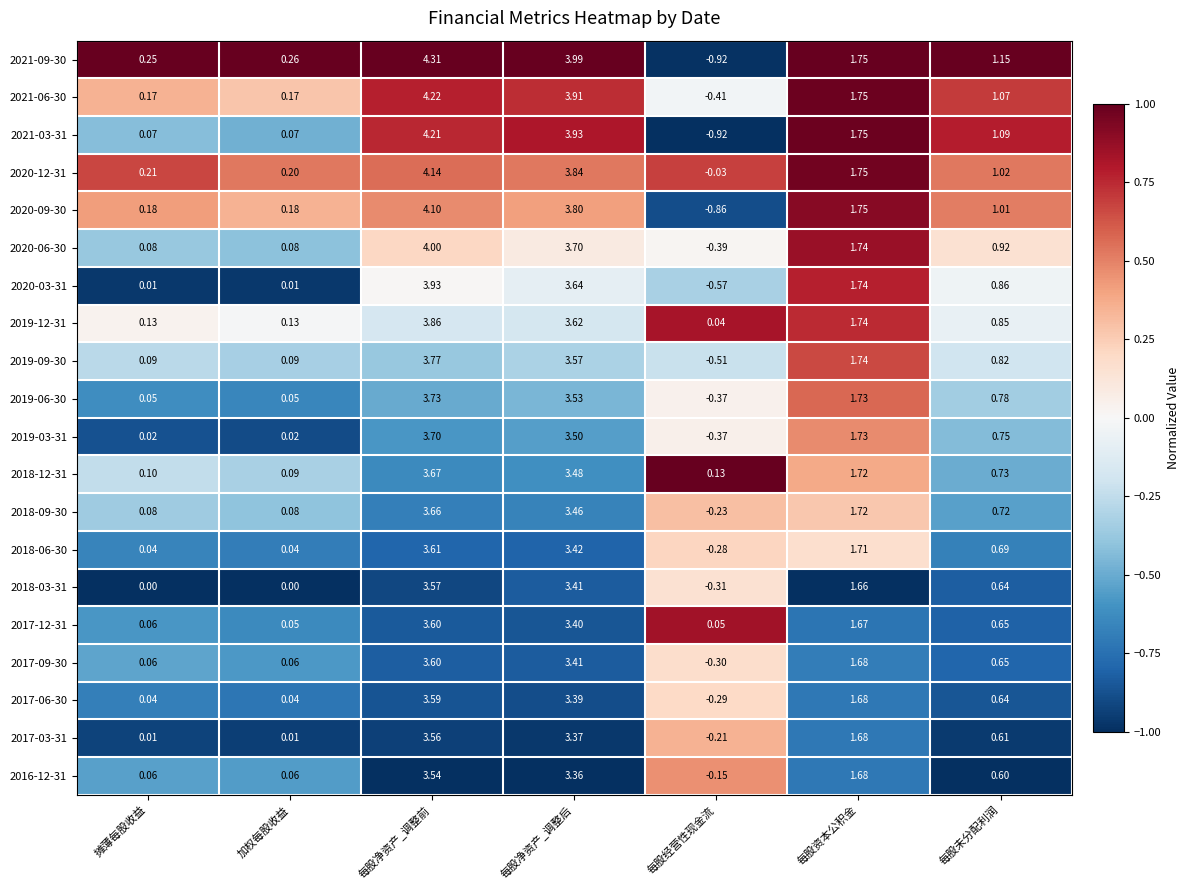

Is the value of 2020-09-30 at 每股净资产_调整前 greater than the value of 2021-09-30 at 每股经营性现金流?

Yes